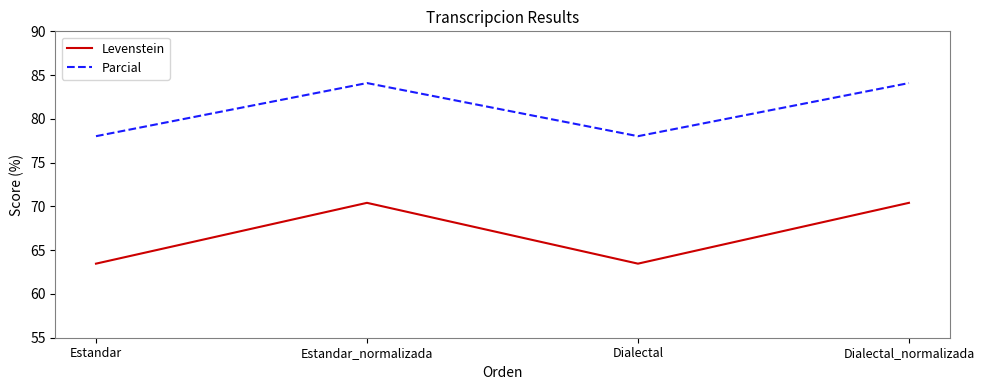

Is it true that Levenstein equals 63.5 at Dialectal?

True